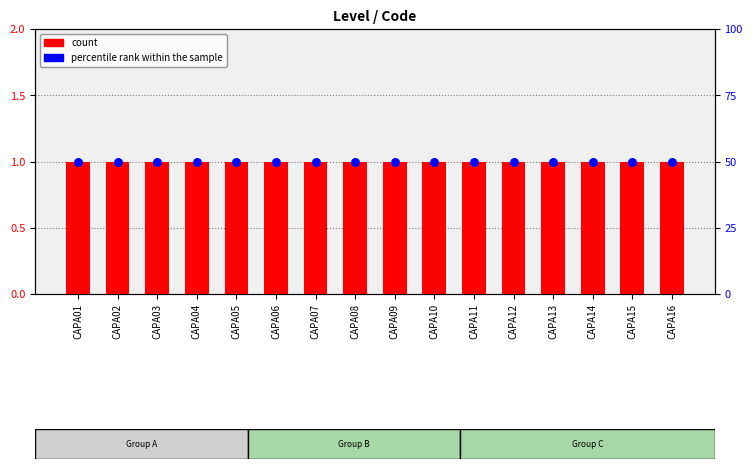

Which series has the largest total across all categories?

percentile rank within the sample